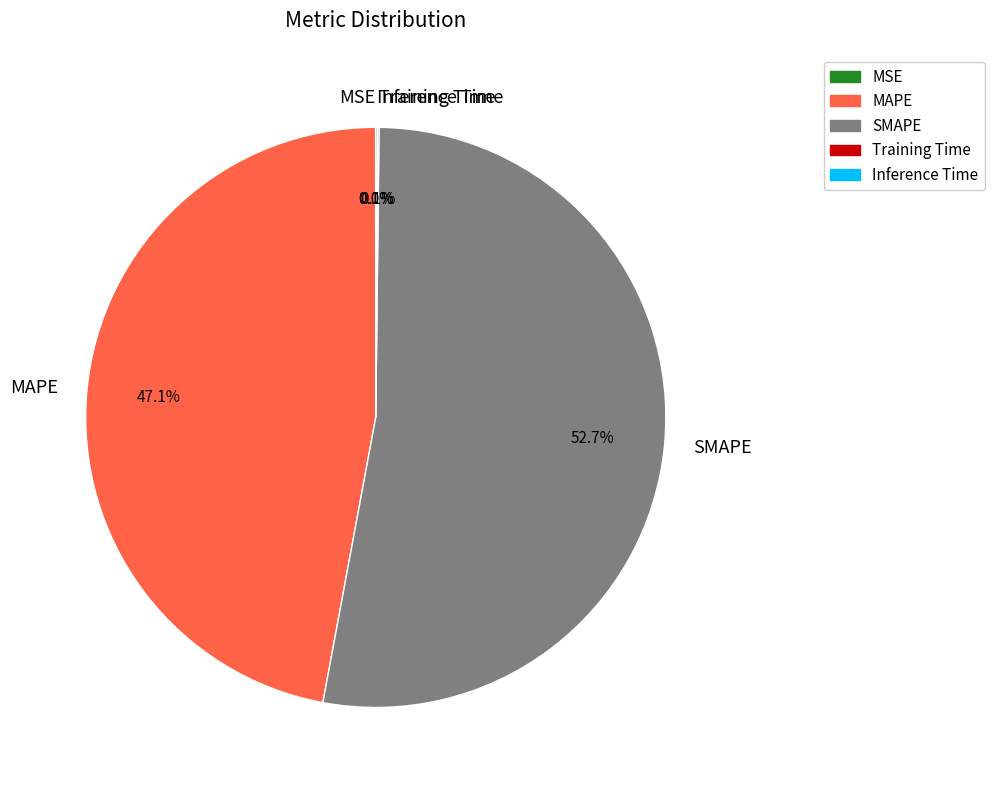

Which category has the biggest portion of the pie?

SMAPE